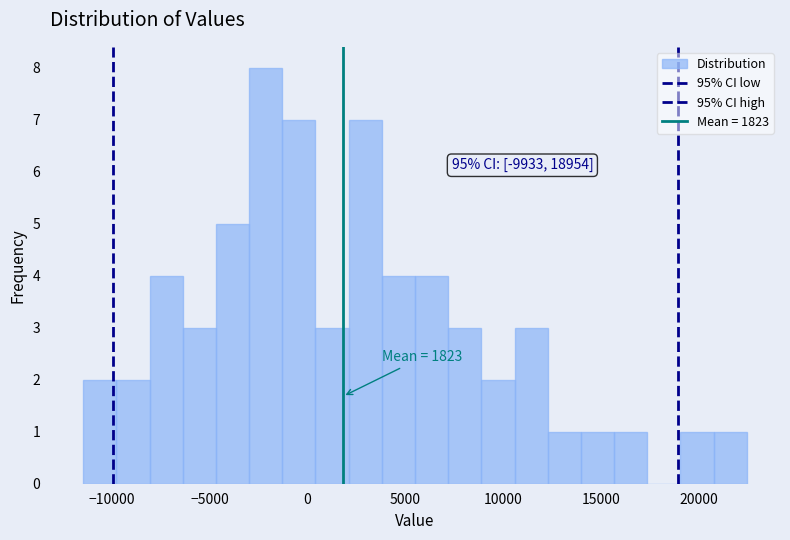

Around what value on the x-axis is the tallest bar? Give the approximate position of its centre, as read against the axis.

-2000